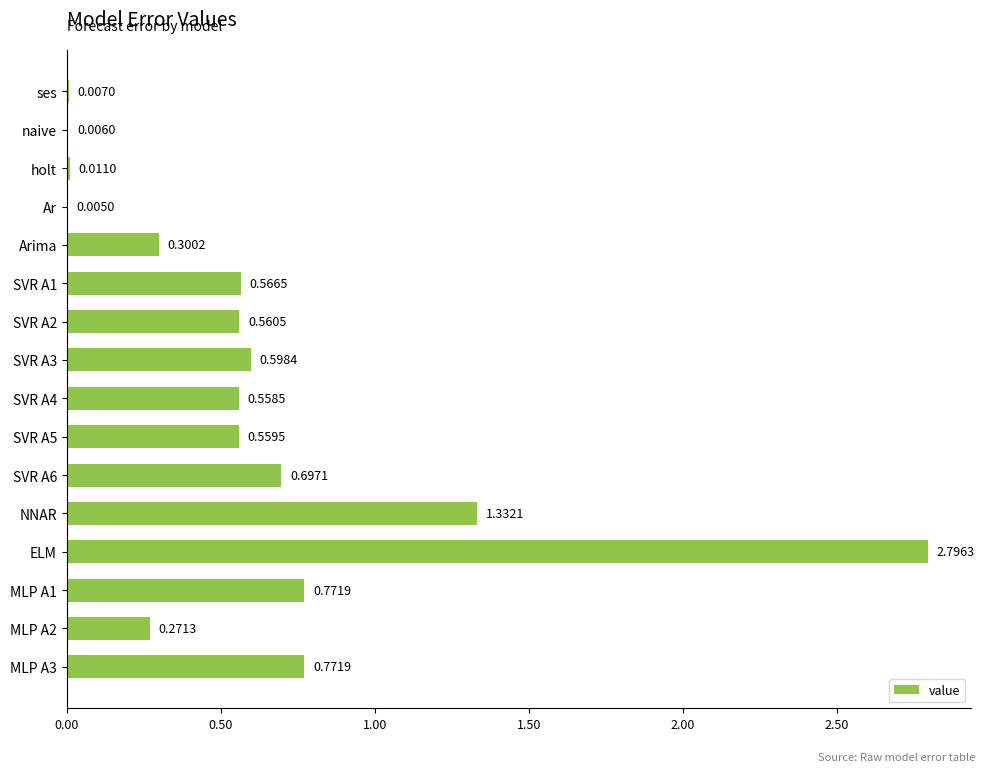

Between SVR A1 and NNAR, which is larger?

NNAR